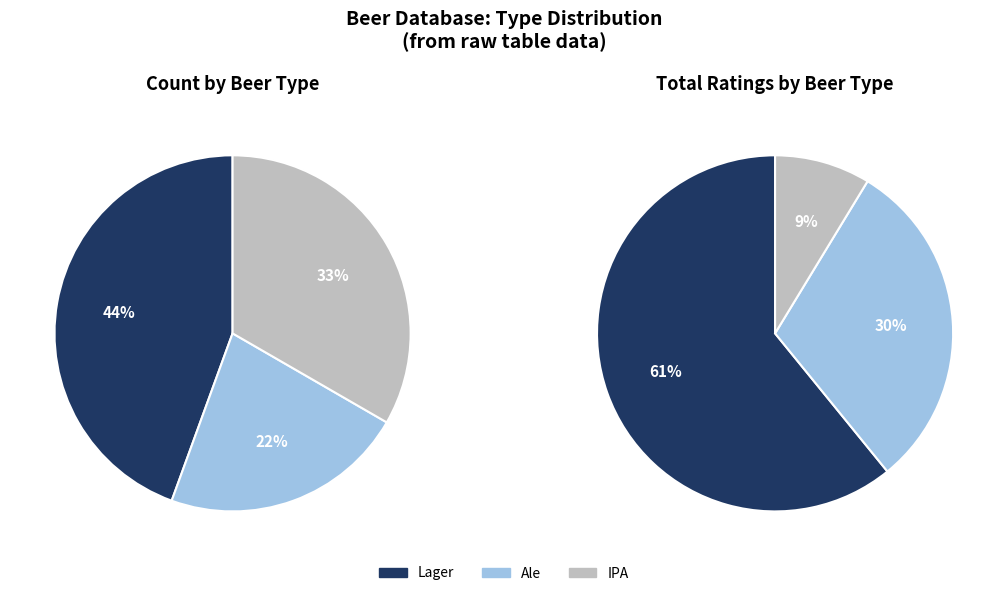

What is the largest slice in the pie chart?

Lager